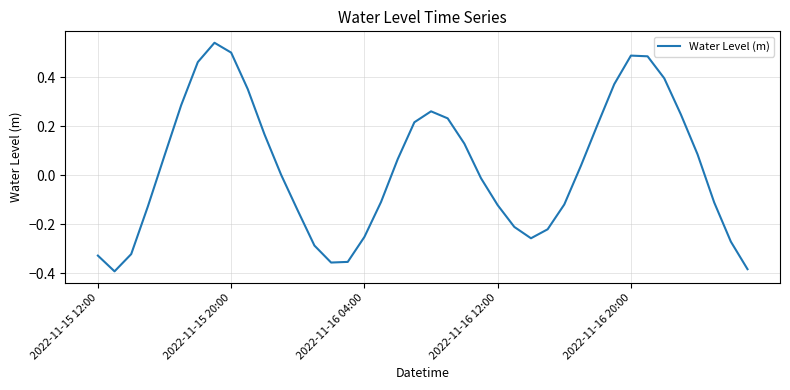

What is the difference between the maximum and minimum values?

0.9